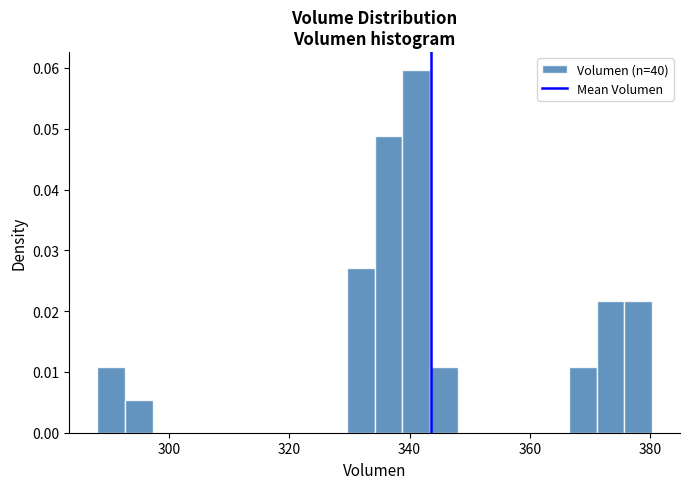

Read against the x-axis, roughly where is the centre of the tallest bar?

342